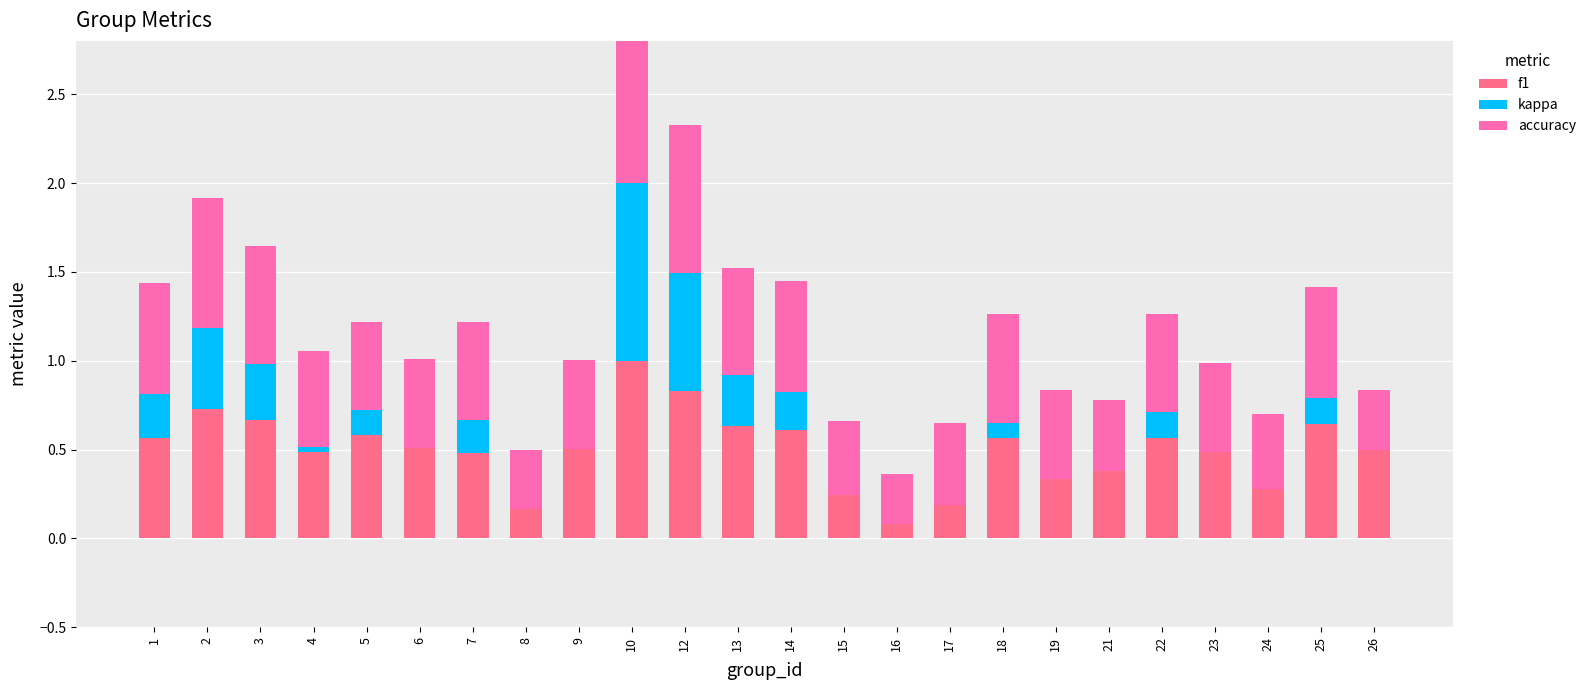

True or false: f1 has a value of 1.1 at 13.

False